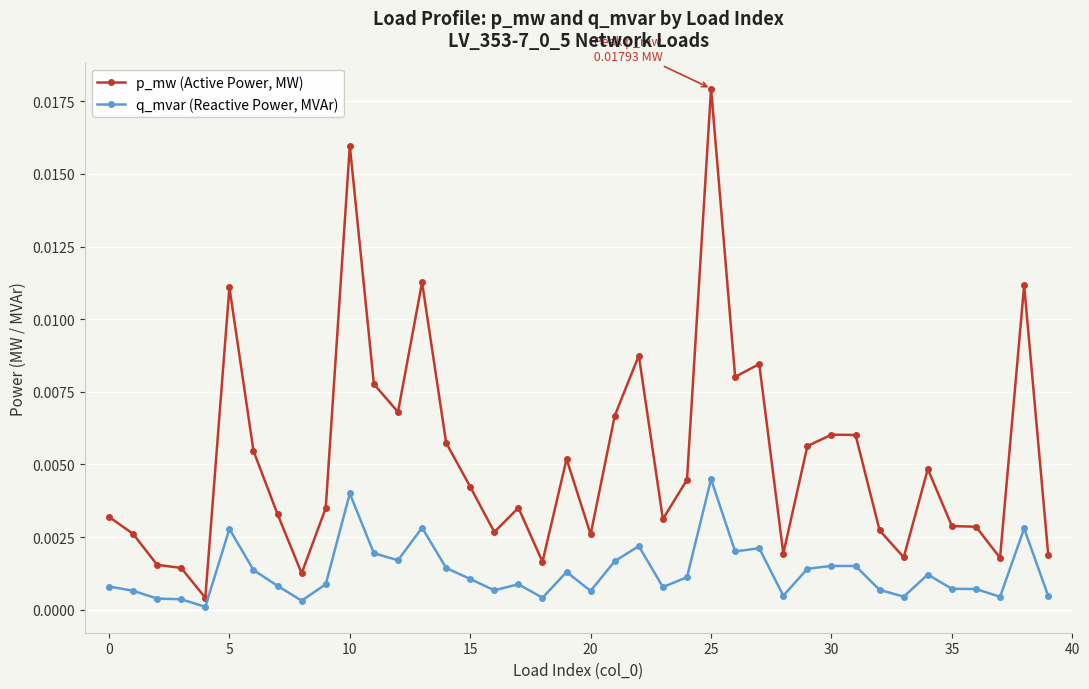

Which series has the widest spread of values?

p_mw (Active Power, MW)